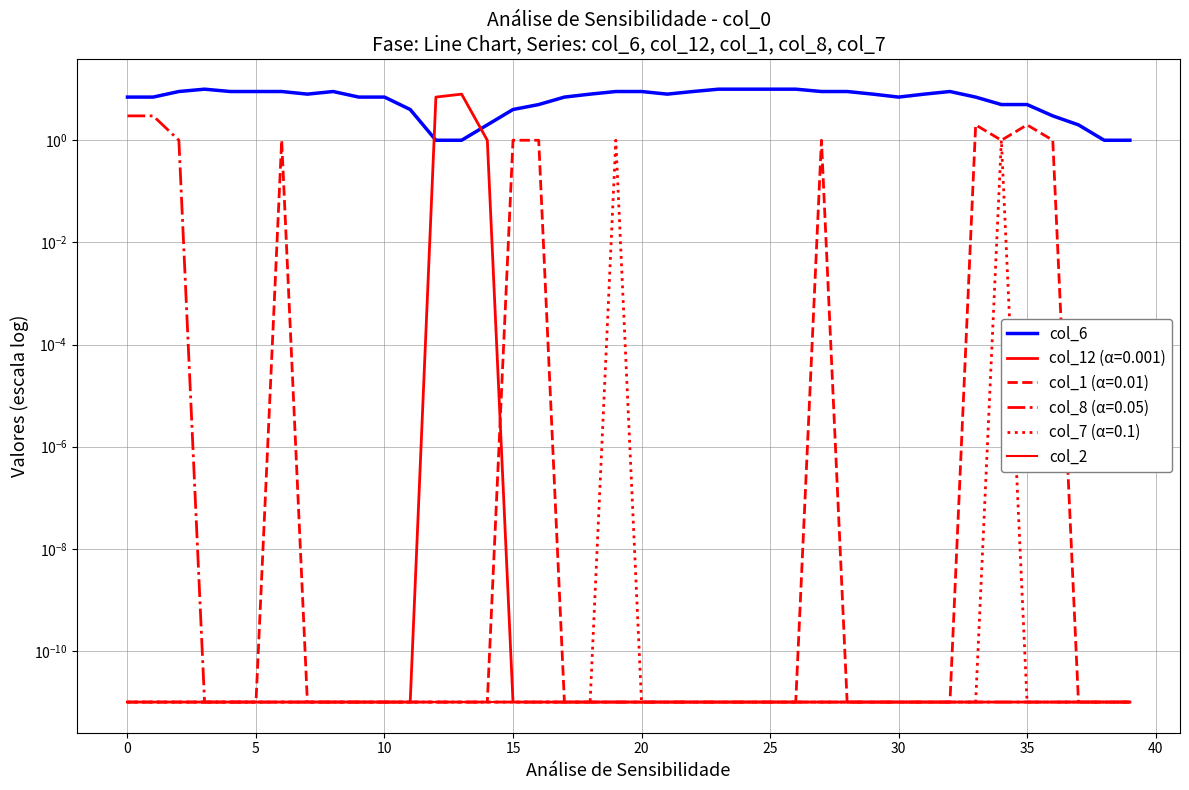

What is the lowest value of the col_6 series?

1.0